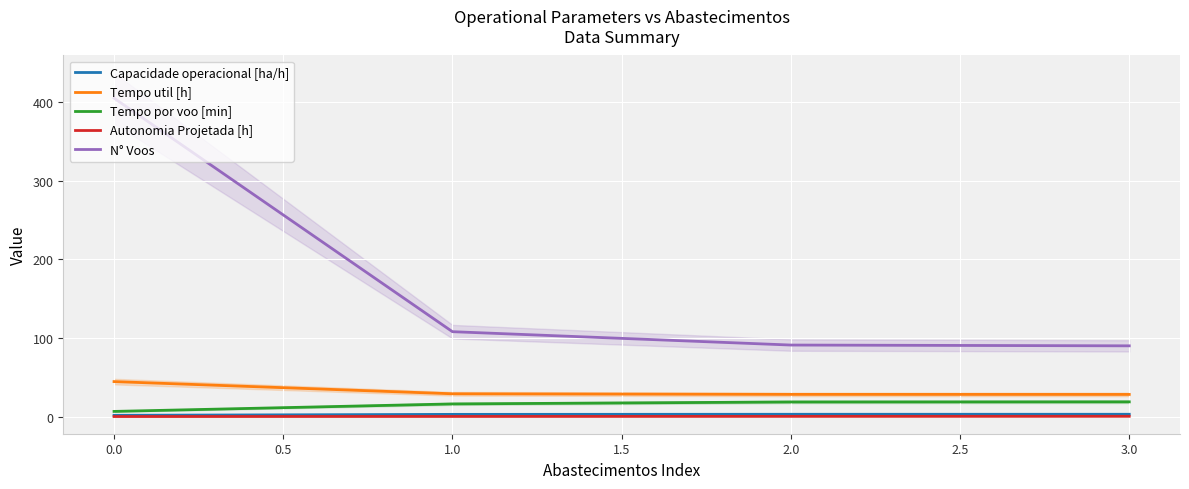

Is the value of N° Voos at 0.0 greater than the value of Capacidade operacional [ha/h] at 3.0?

Yes